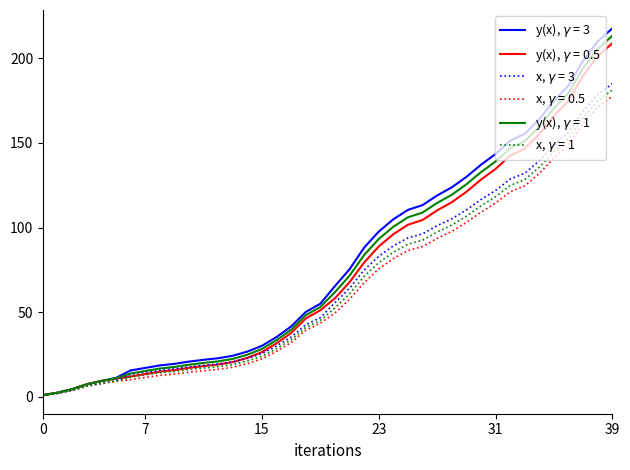

What is the greatest value displayed?

217.6